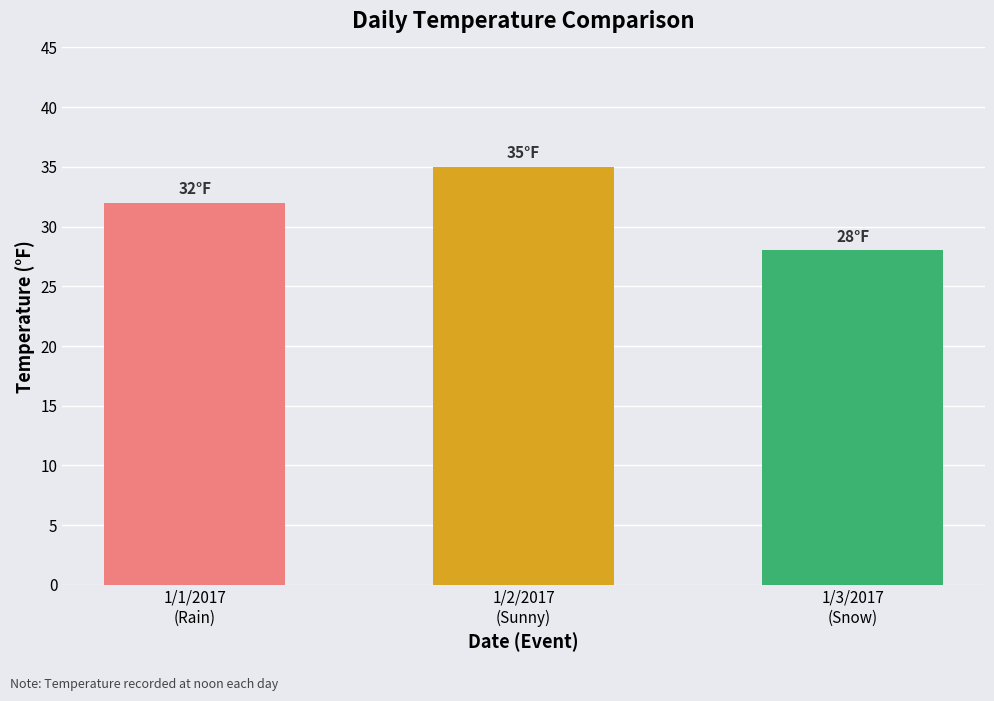

What is the difference between the values at 1/3/2017
(Snow) and 1/2/2017
(Sunny)?

7